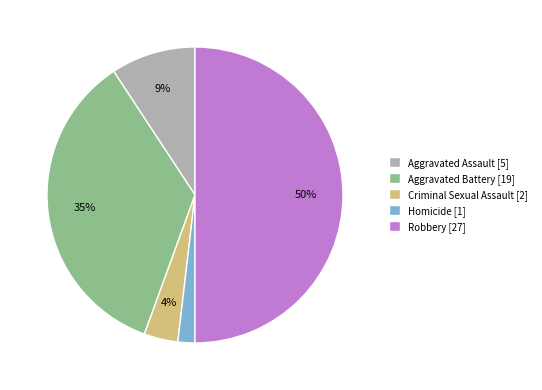

Does Criminal Sexual Assault [2] represent more than half of the total?

No